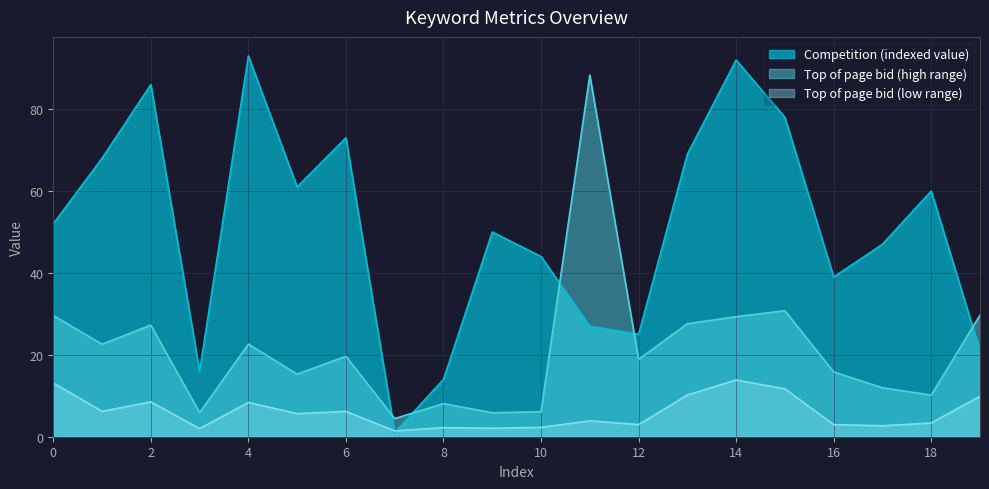

True or false: Top of page bid (high range) has a value of 15.8 at 16.

True